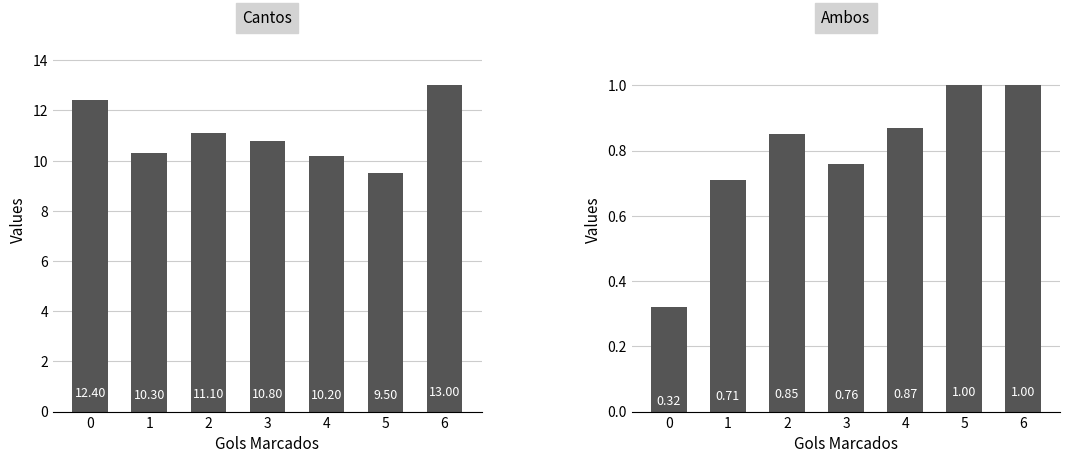

Is the value of Ambos at 6 greater than the value of Cantos at 4?

No